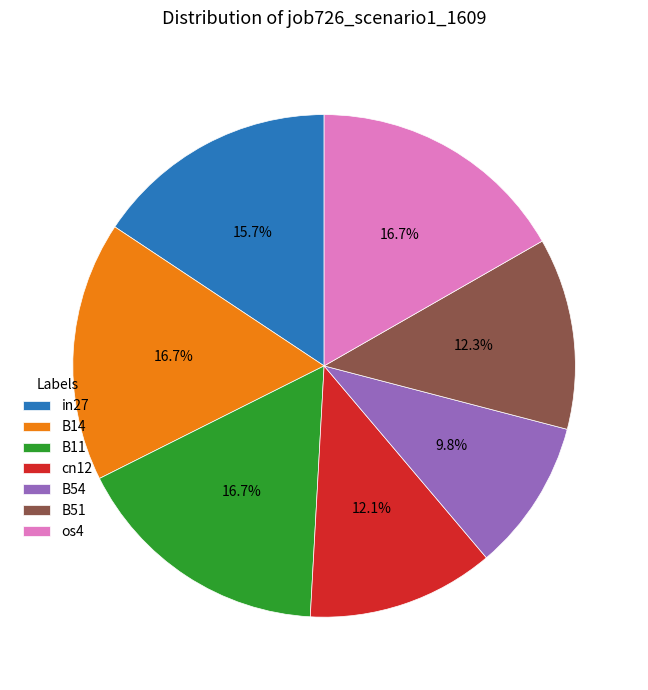

Count the number of slices in the pie.

7